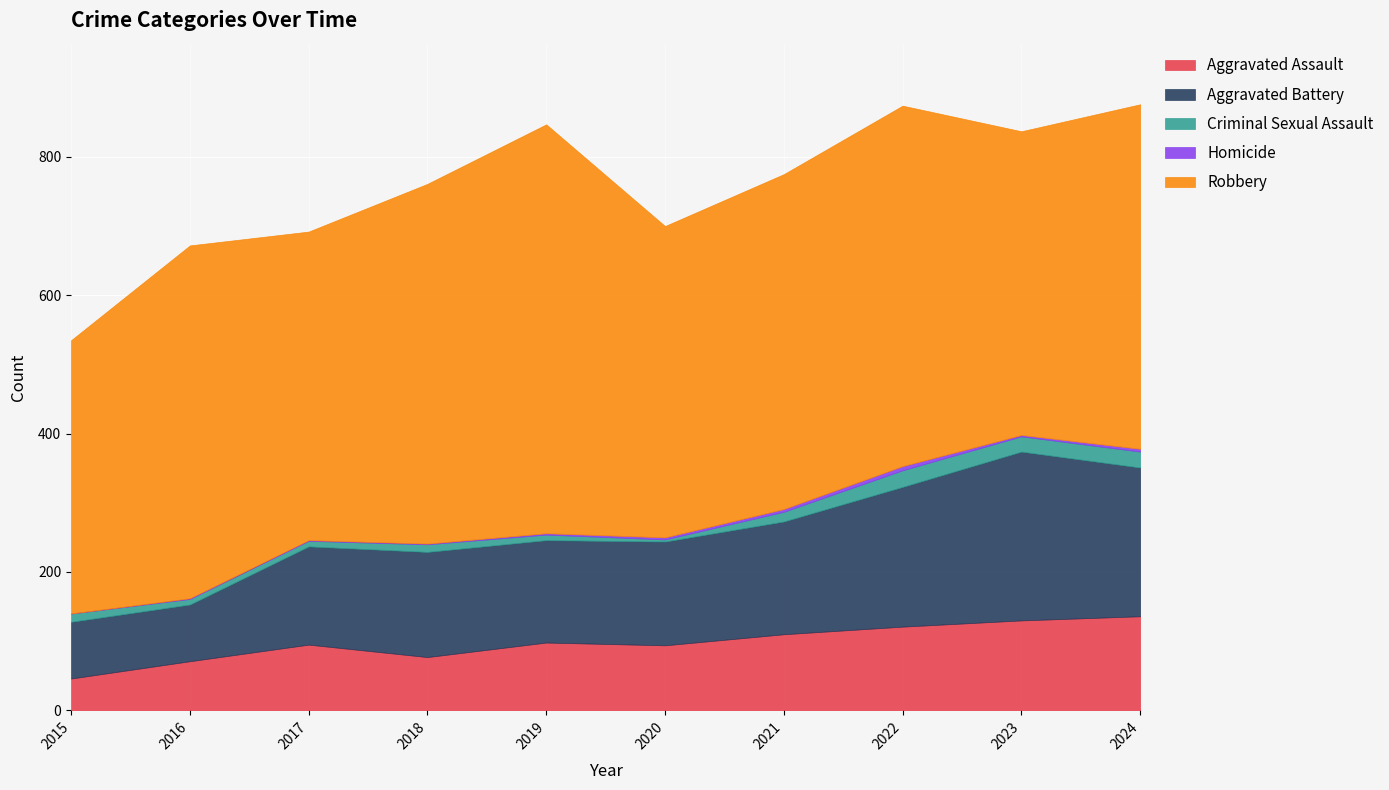

True or false: Aggravated Battery and Homicide intersect in this chart.

False